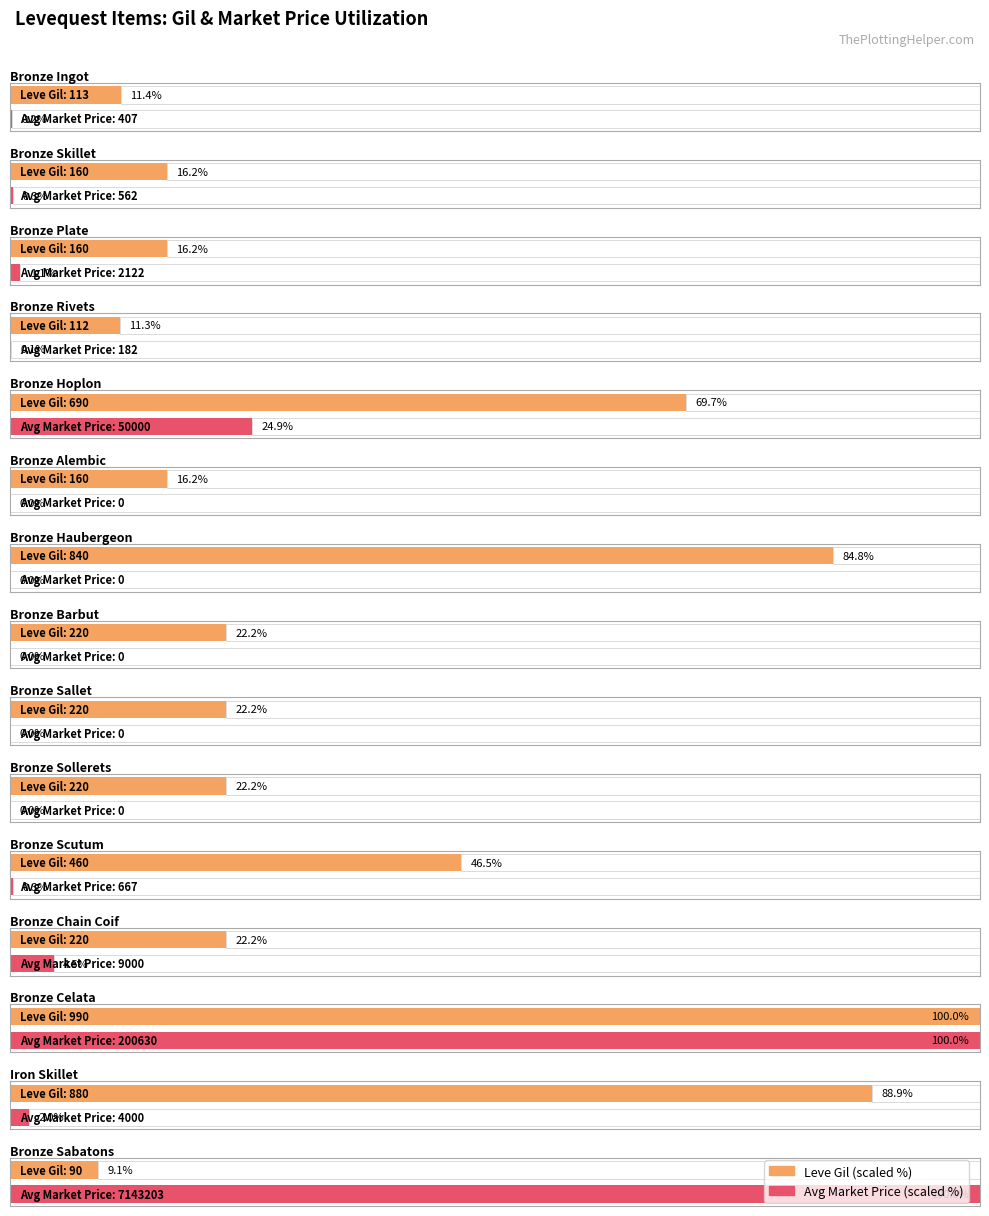

Where does the Leve Gil series first go above 220?

Bronze Hoplon